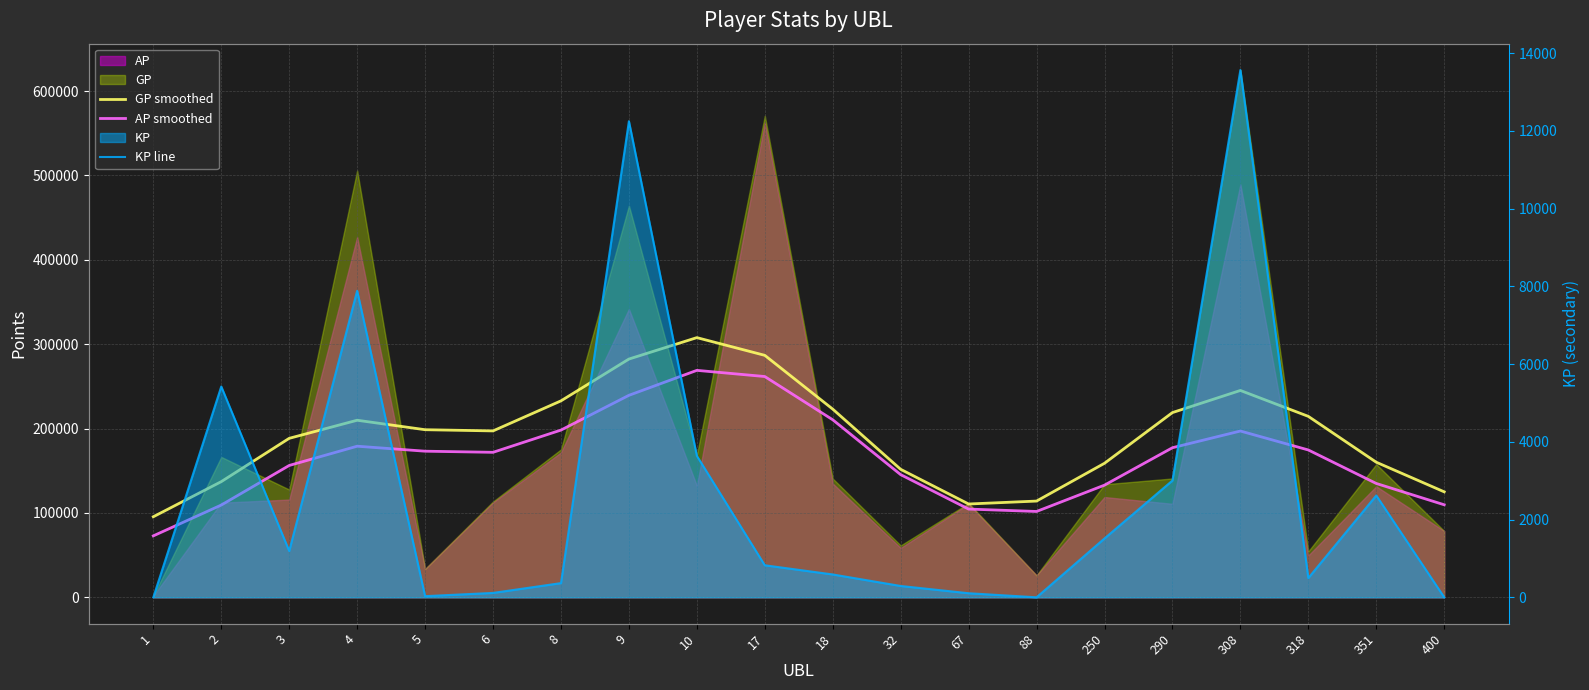

True or false: KP line has a value of 12246.6 at 9.

True